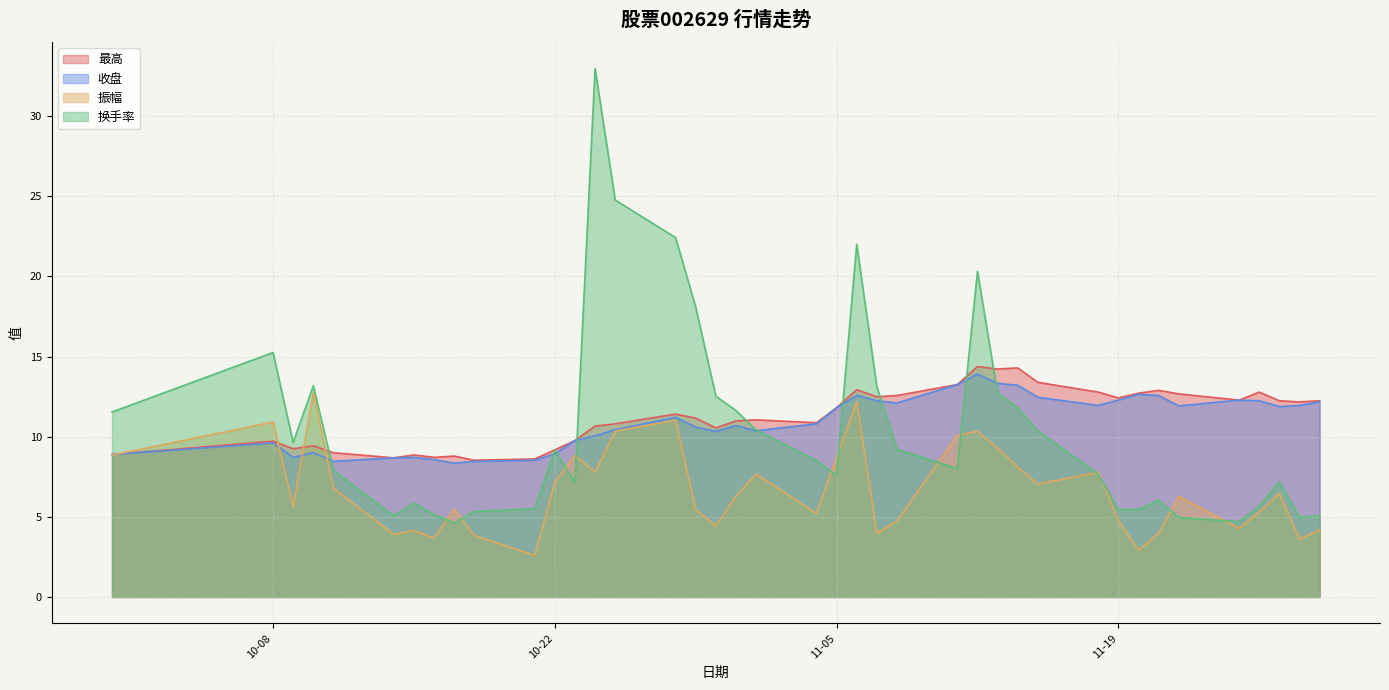

At how many categories does at least one series exceed 20?

5